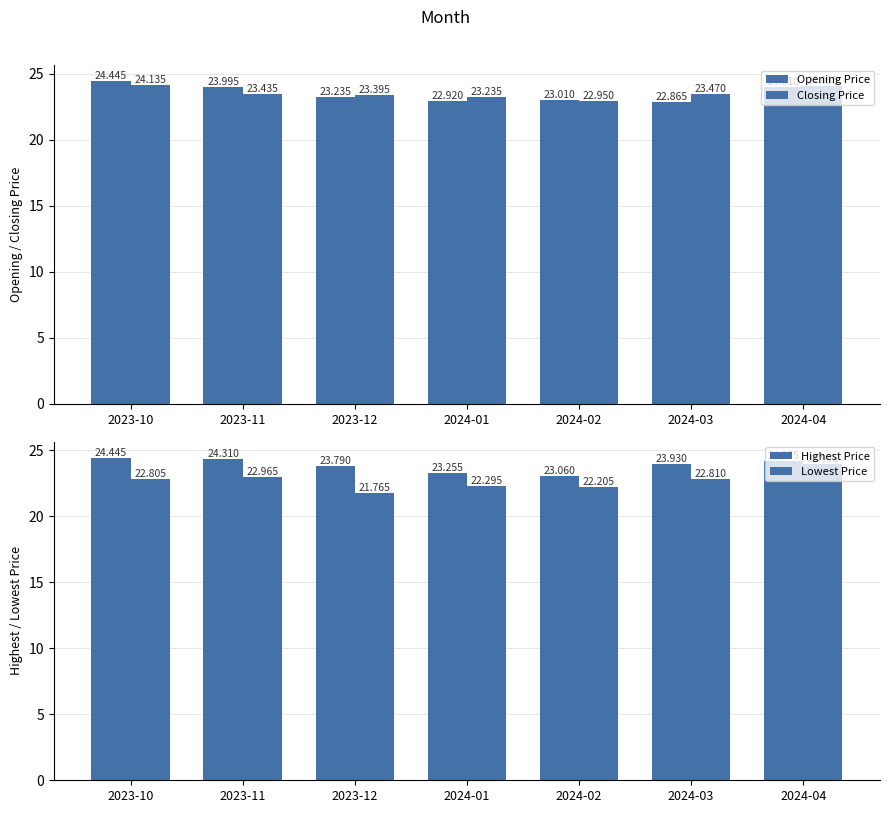

Rank the series at 2023-10 from highest to lowest value.

Opening Price, Highest Price, Closing Price, Lowest Price